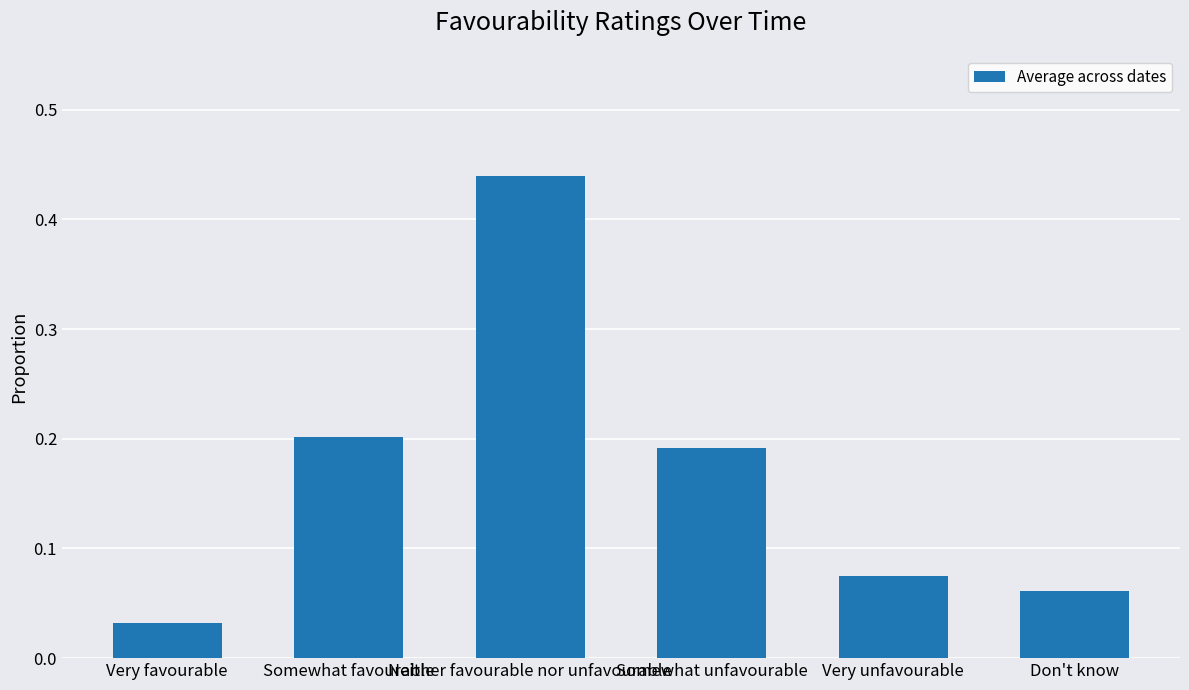

What is the change in value from Very favourable to Neither favourable nor unfavourable?

+0.4